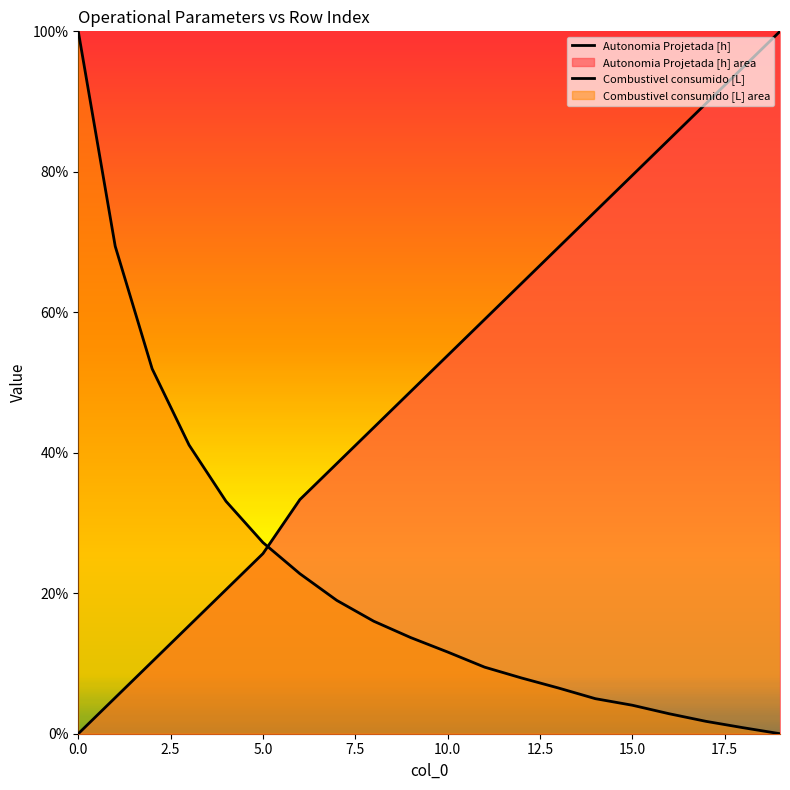

What is the label of the 11th point from the left?

10